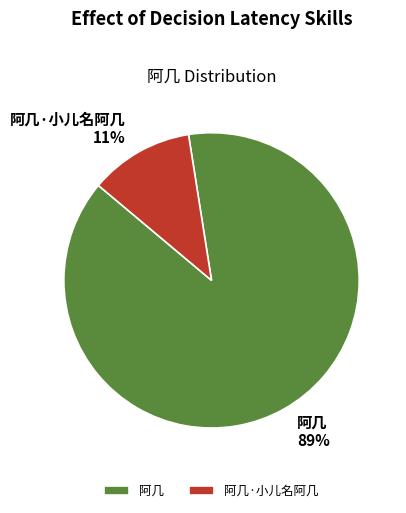

True or false: 阿几 accounts for 99% of the total.

False